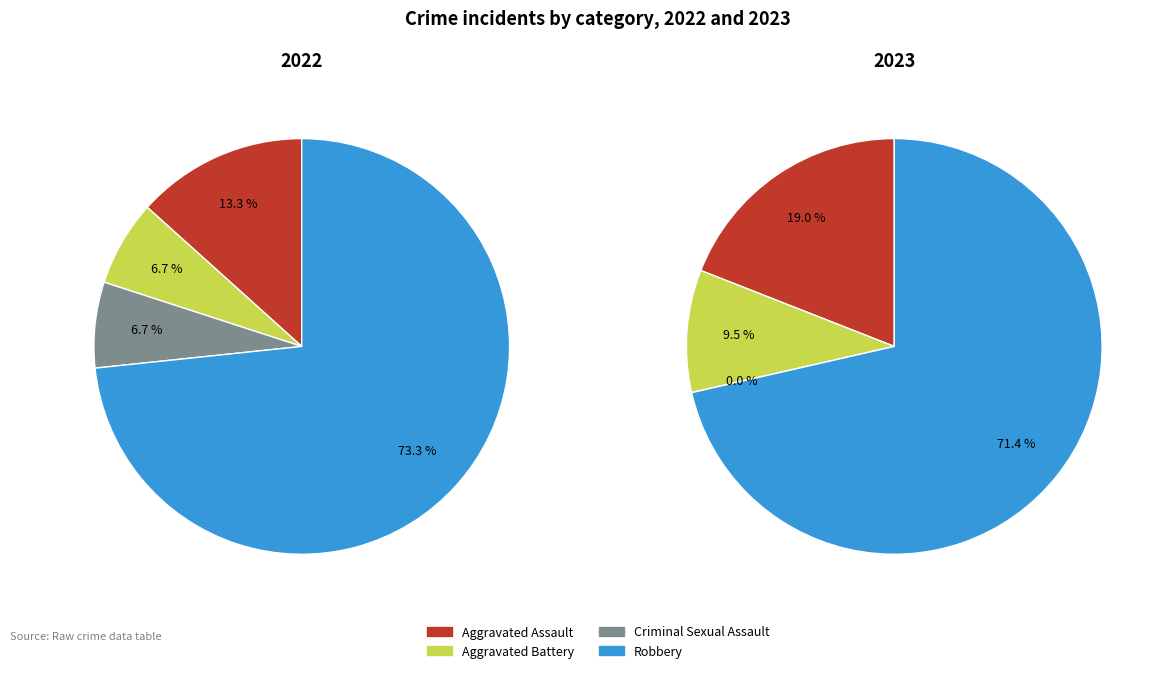

Which series has the widest spread of values?

values_2023